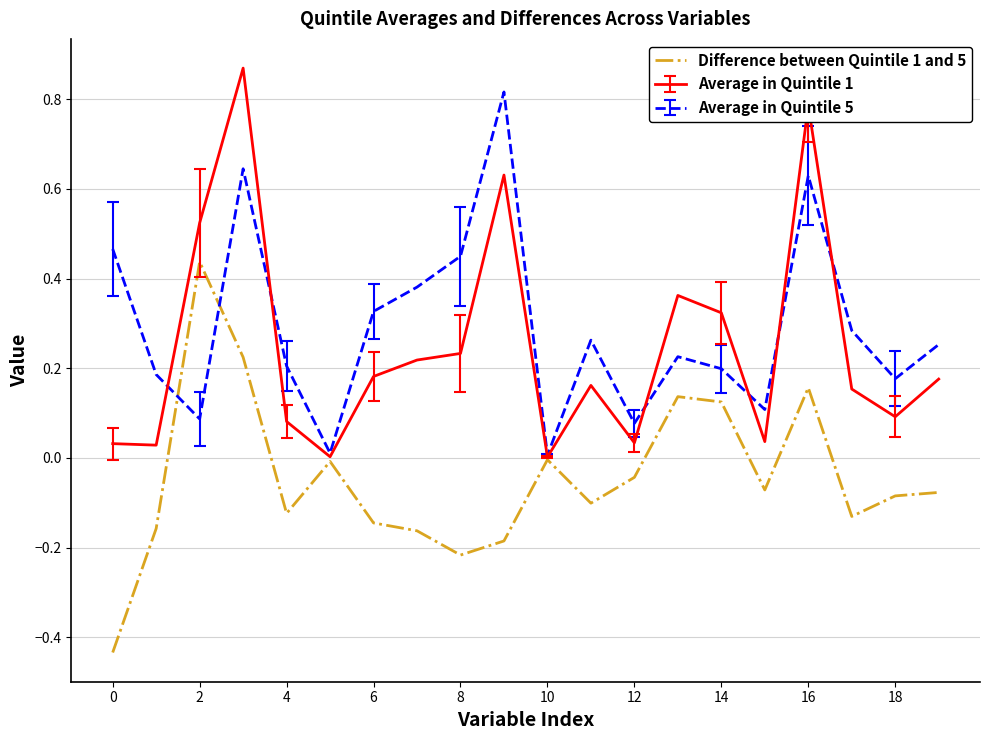

Is this an area chart (filled region under the line)?

No